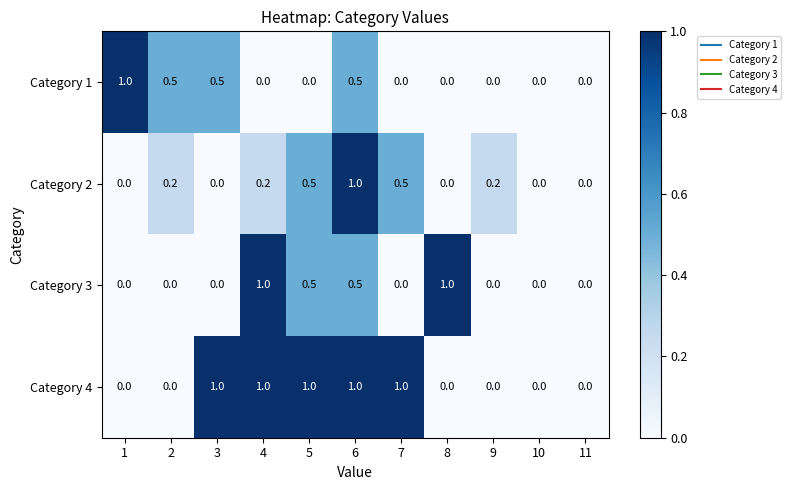

What is the maximum value shown in the chart?

1.0